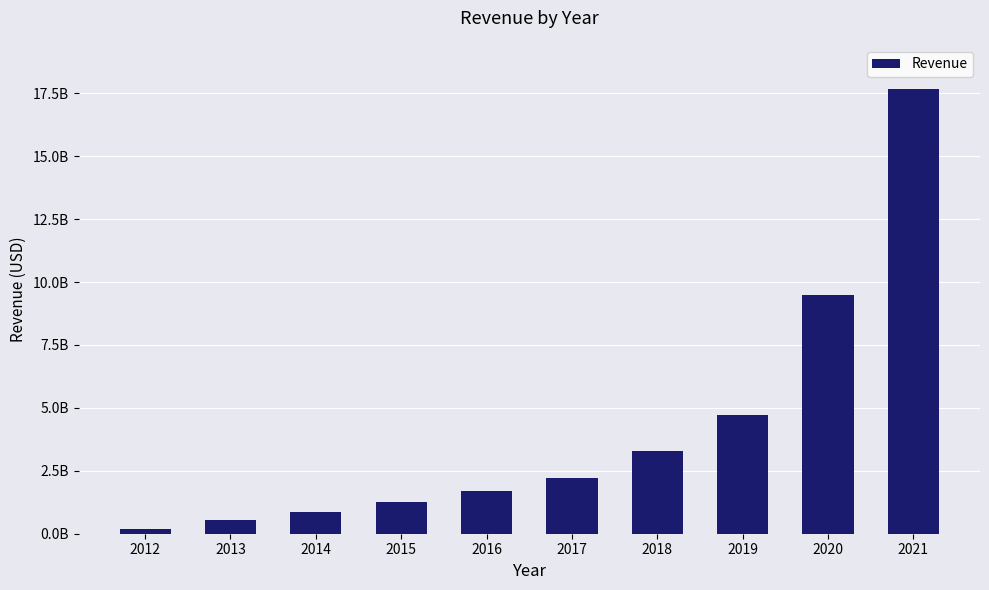

What is the sum of the values at 2015 and 2012?

1470567000